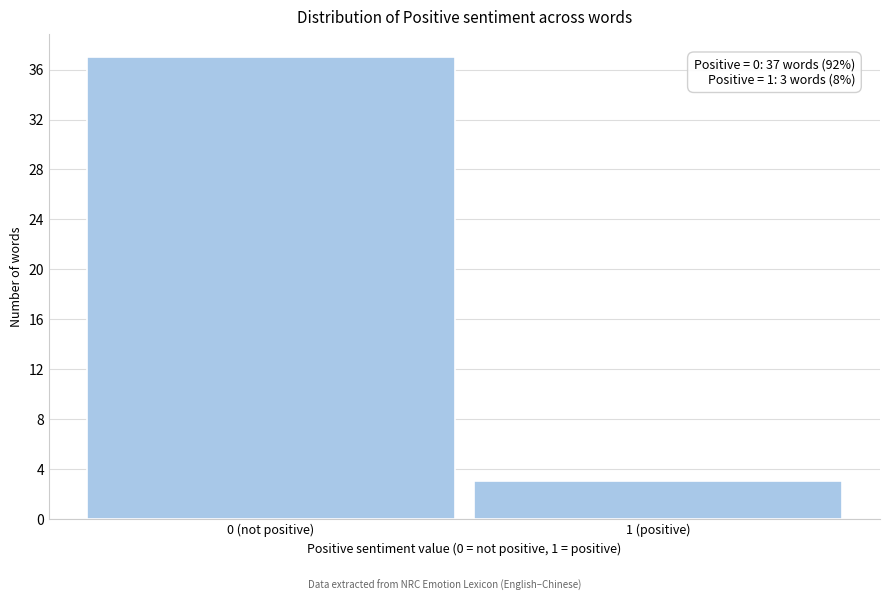

Reading left to right, transcribe all the data shown in this chart.

0 (not positive)=37	1 (positive)=3